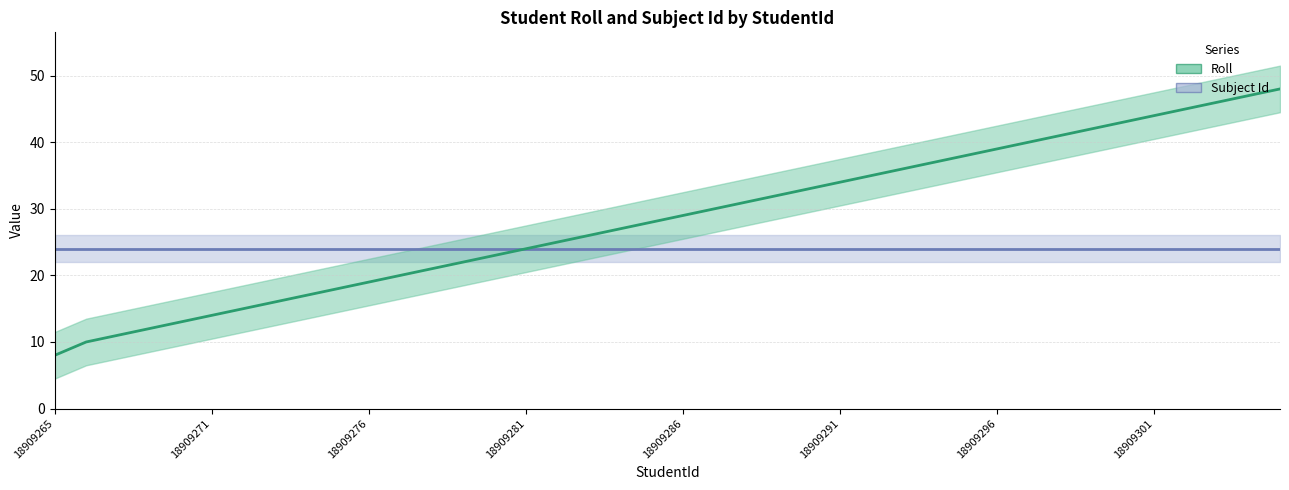

Reading left to right, list all the values displayed in this chart.

8	10	11	12	13	14	15	16	17	18	19	20	21	22	23	24	25	26	27	28	29	30	31	32	33	34	35	36	37	38	39	40	41	42	43	44	45	46	47	48